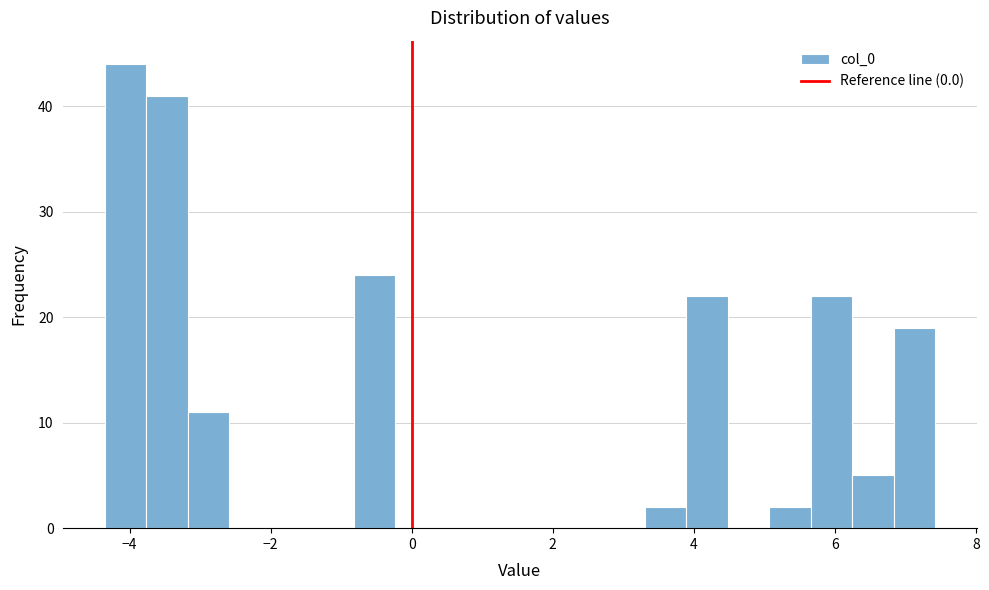

Read against the x-axis, roughly where is the centre of the tallest bar?

-4.0